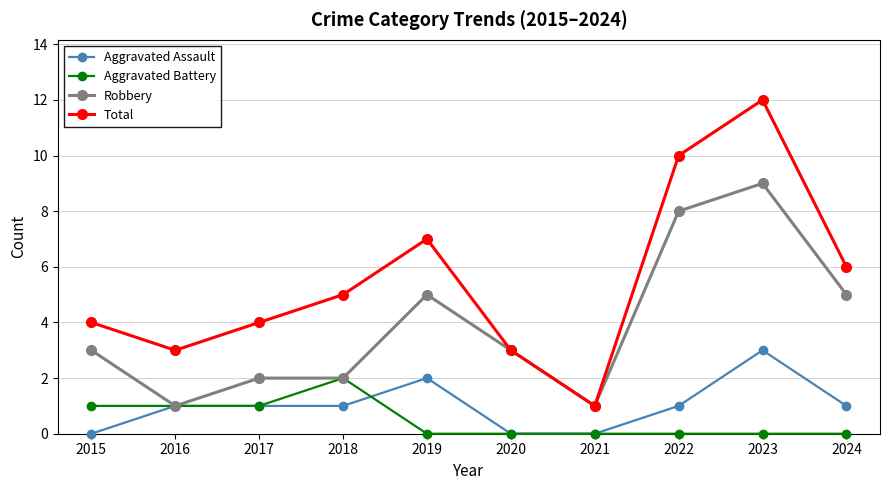

What is the difference between the highest and lowest values at 2024?

6